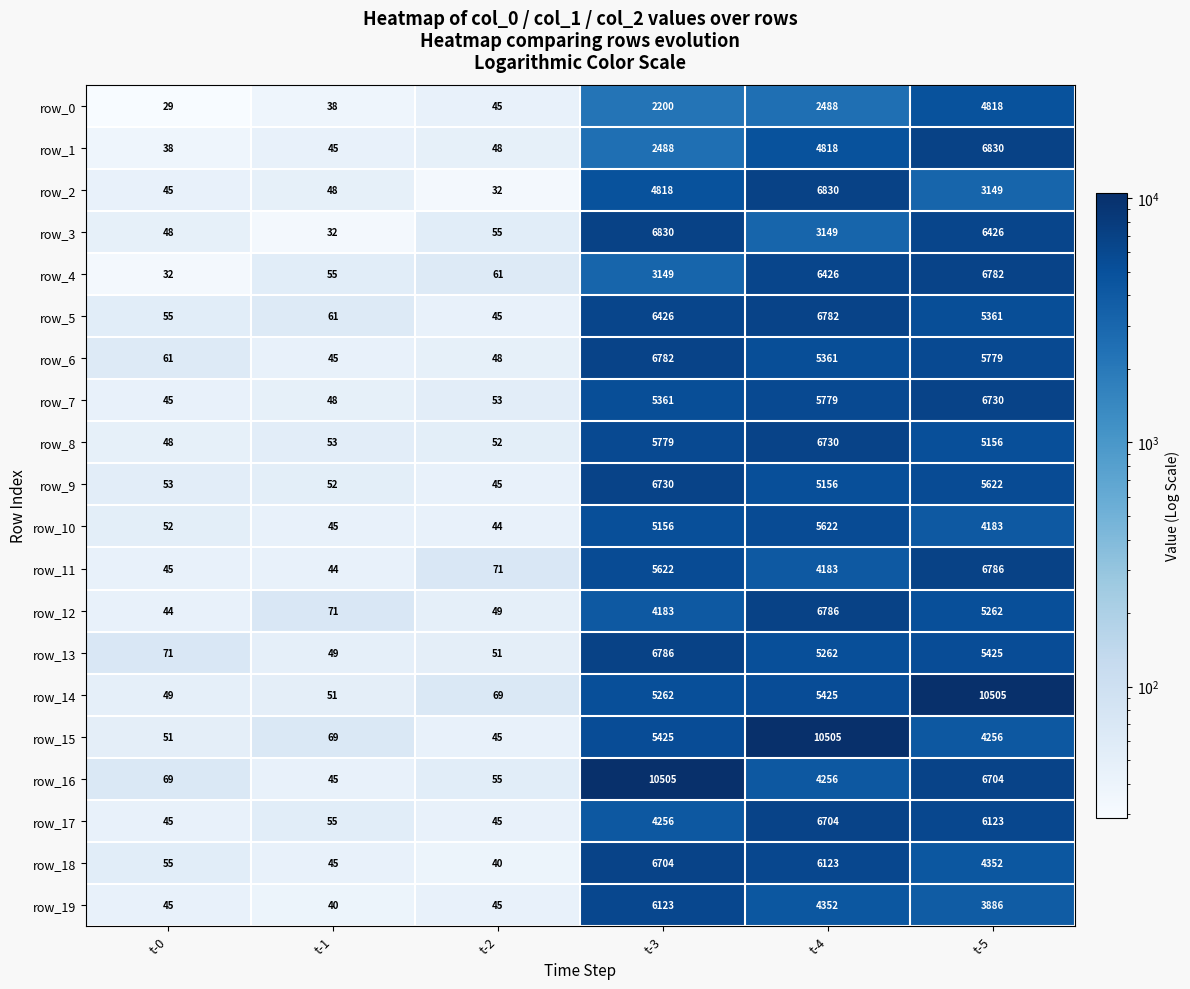

What is the sum of all row_12 values?

16395